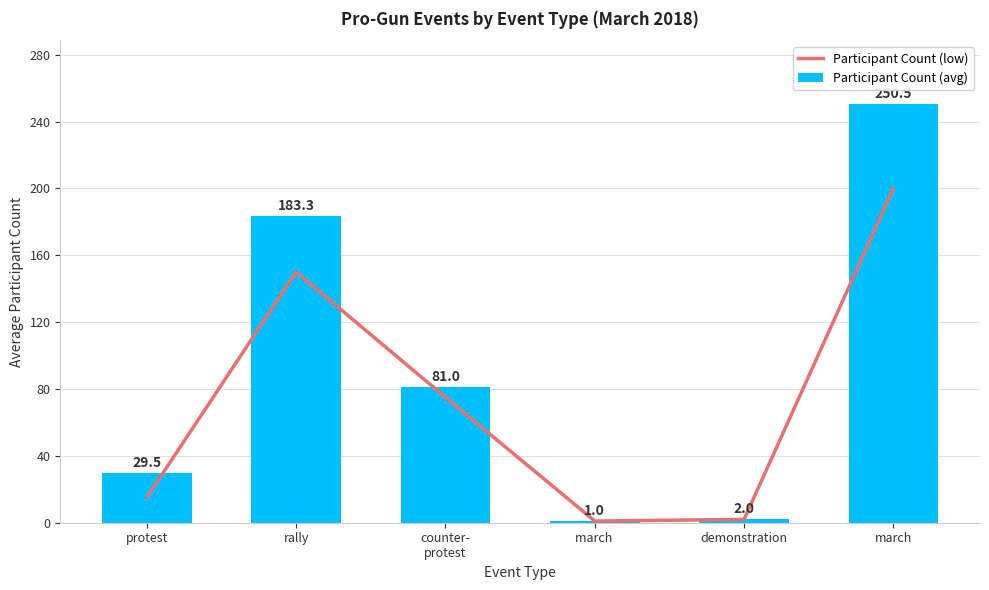

Count the number of categories in the chart.

6